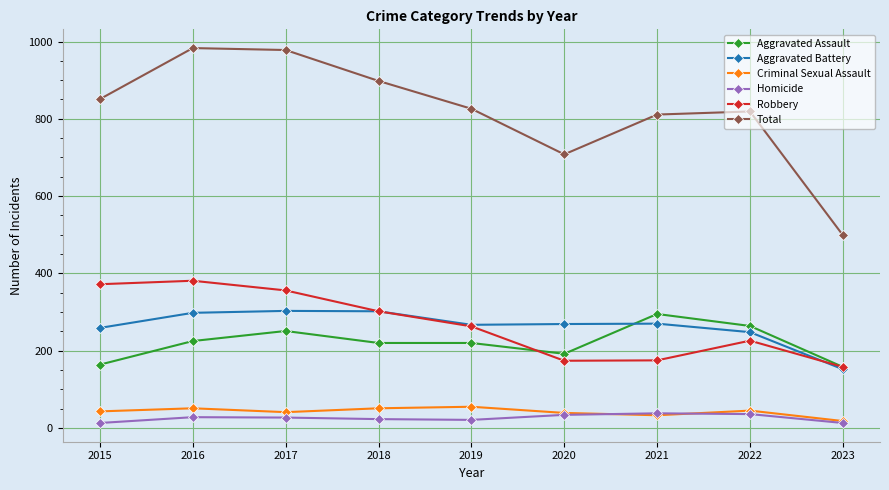

Which series has the widest spread of values?

Total